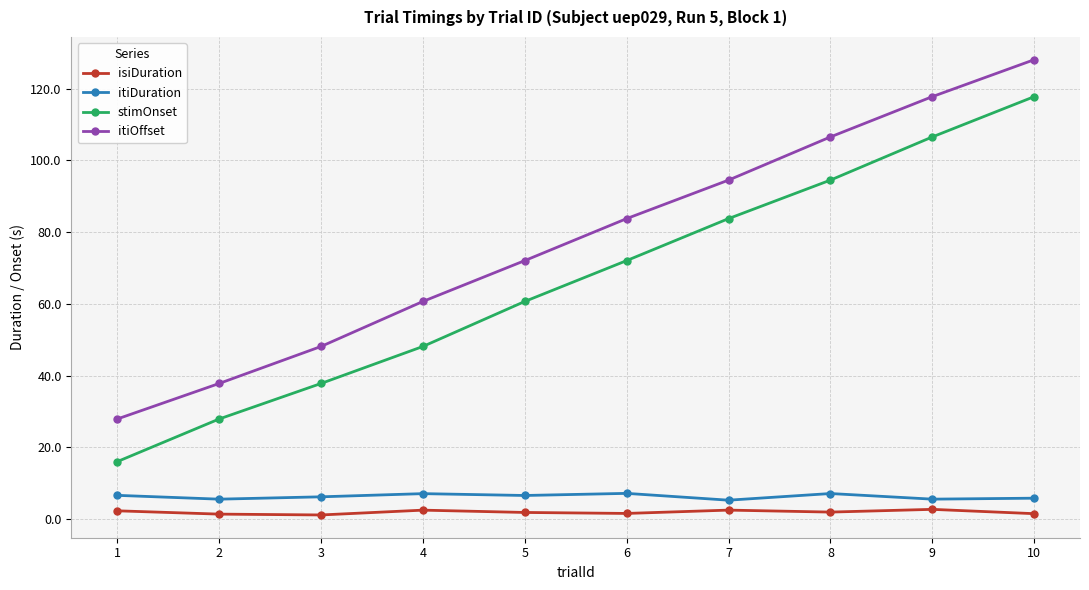

What is the average value of the stimOnset series?

66.5